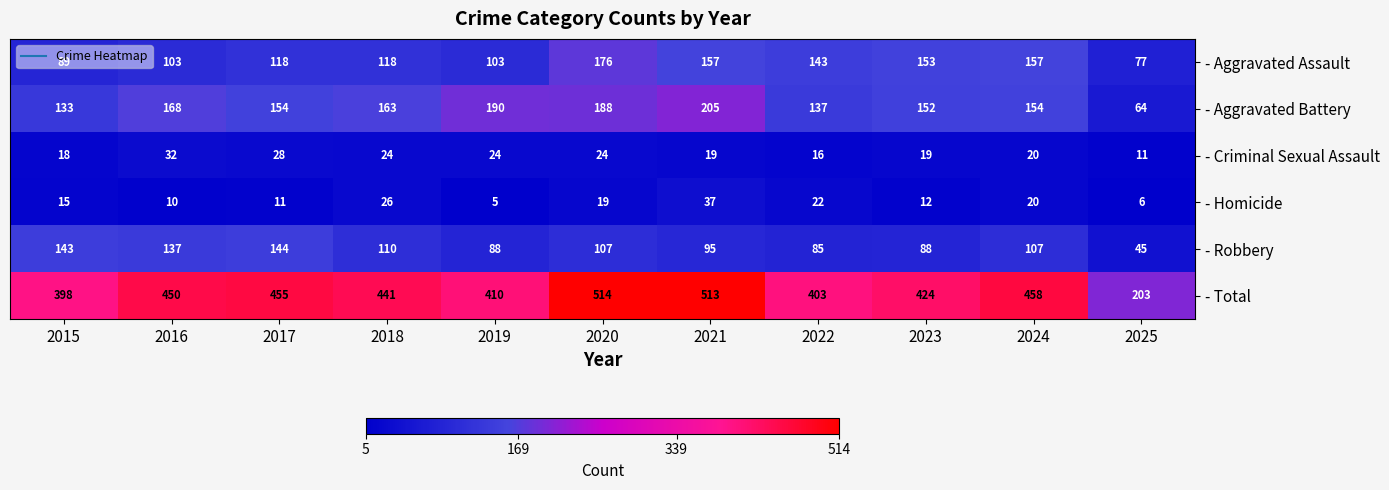

What is the spread (max minus min) of values at 2018?

417